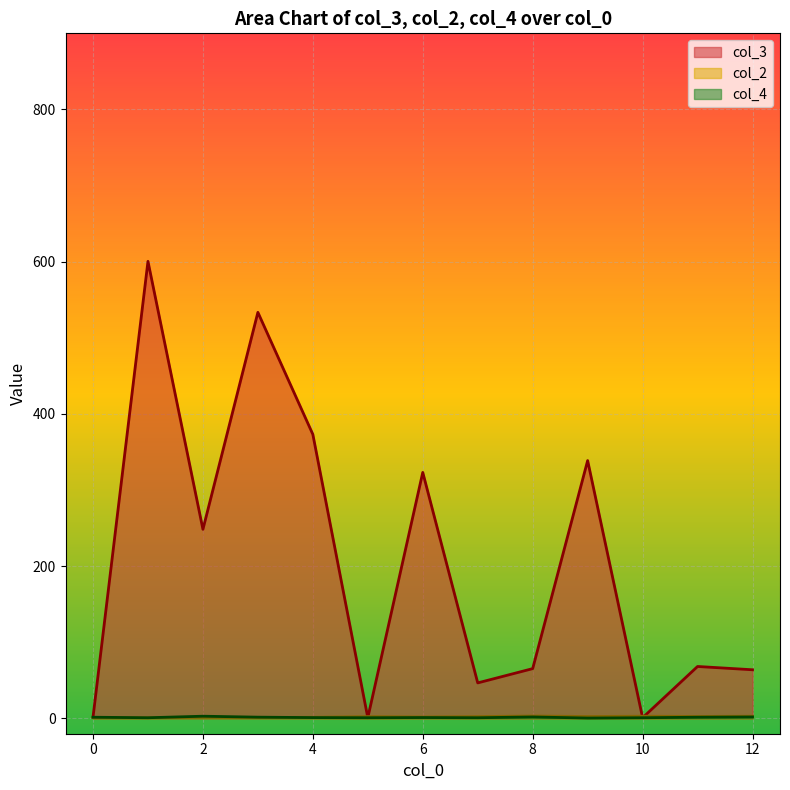

How many intersections are there between col_4 and col_3?

1